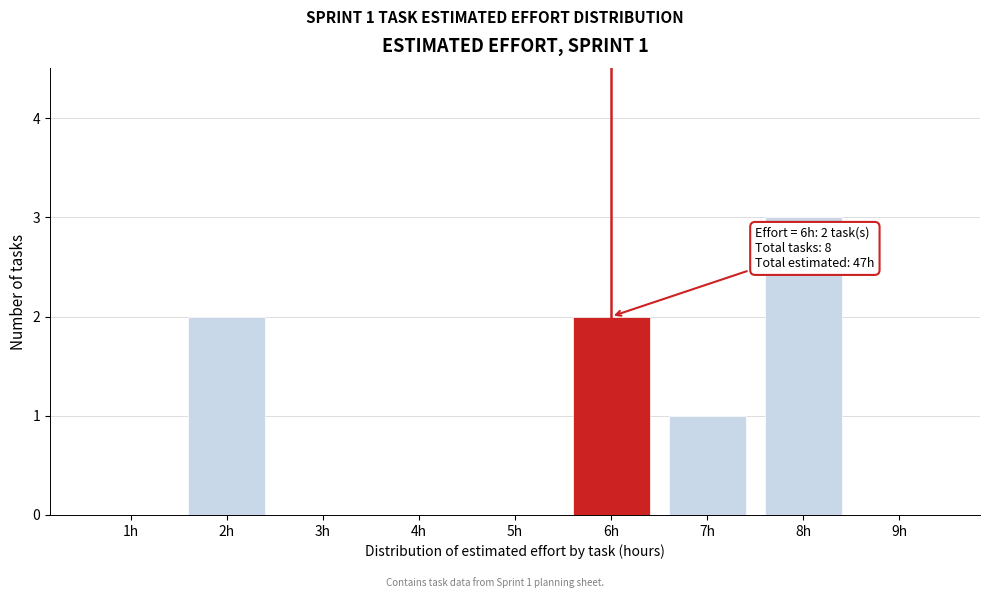

Over which range of the x-axis is the bar tallest?

7.5 to 8.5